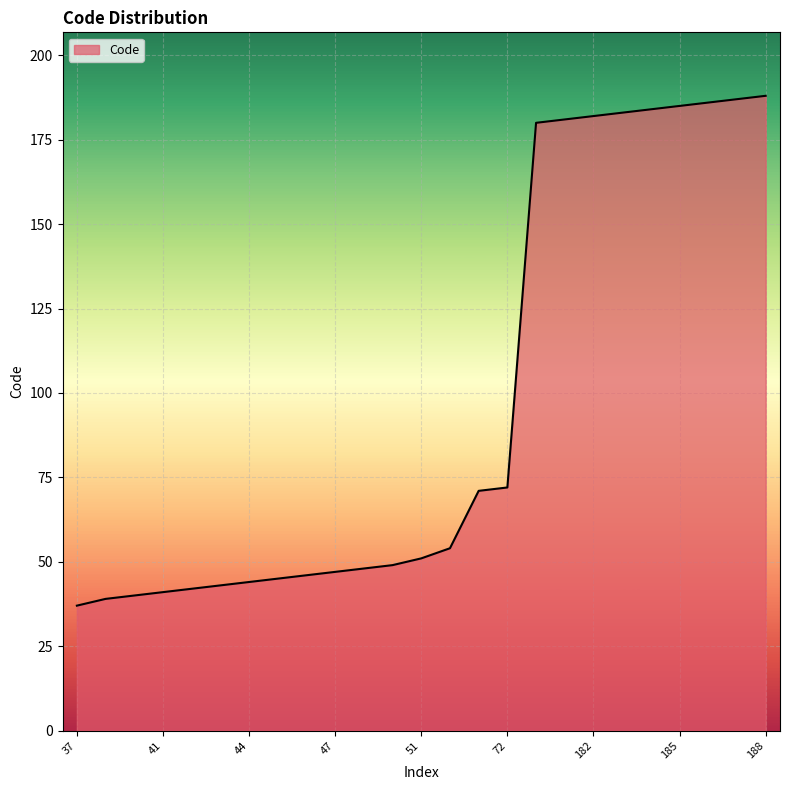

What is the difference between the maximum and minimum values?

151